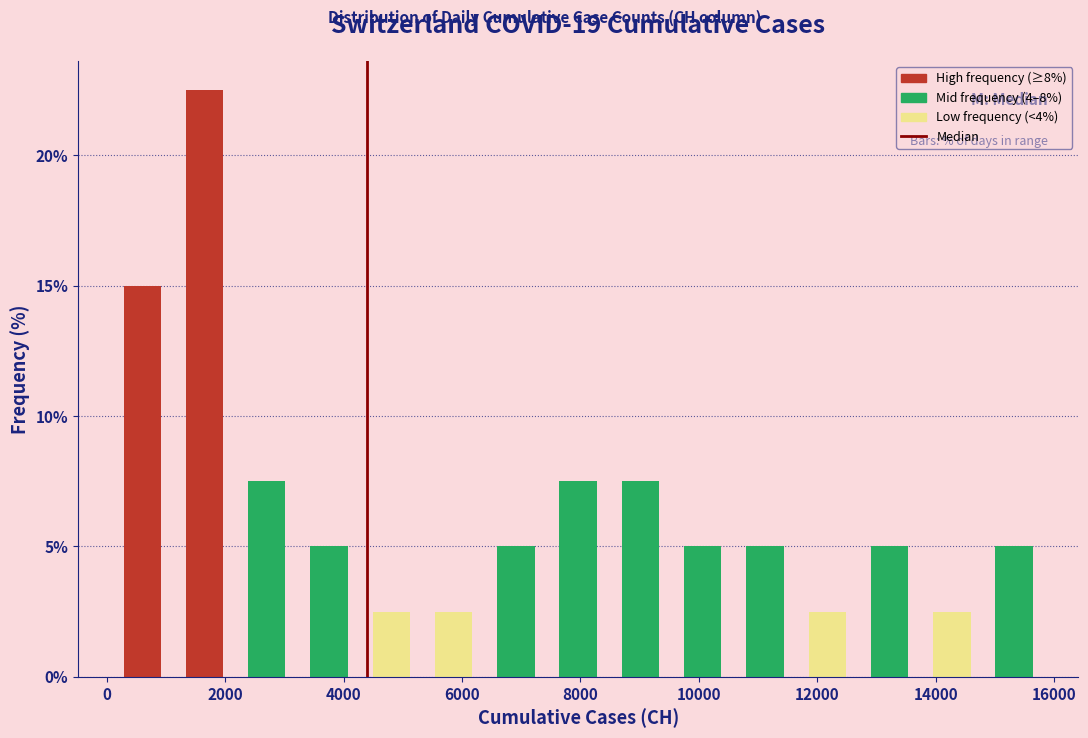

Over which range of the x-axis is the bar tallest?

1200 to 2200